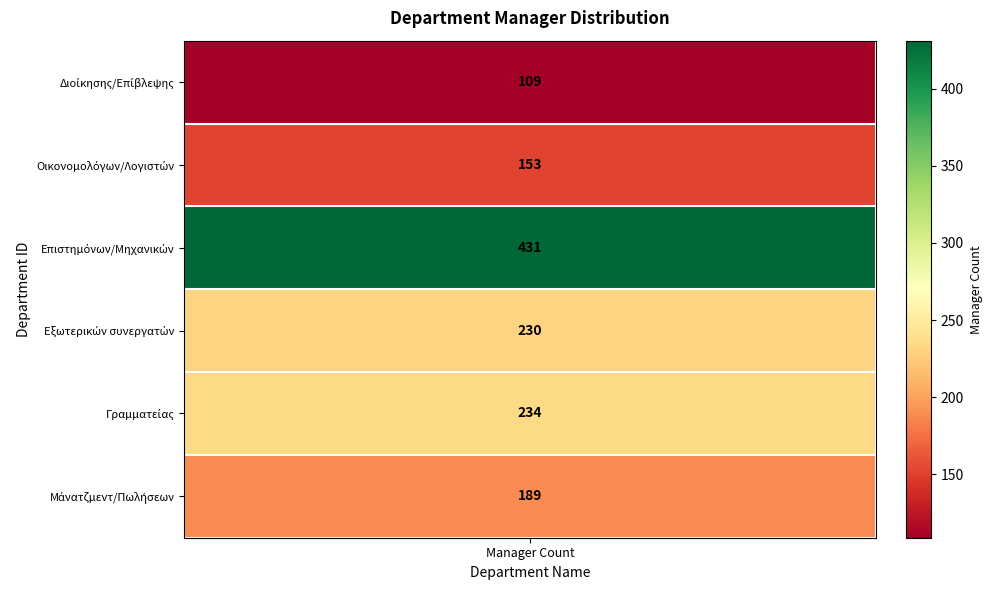

At which category does the chart reach its peak across all series?

Επιστημόνων/Μηχανικών